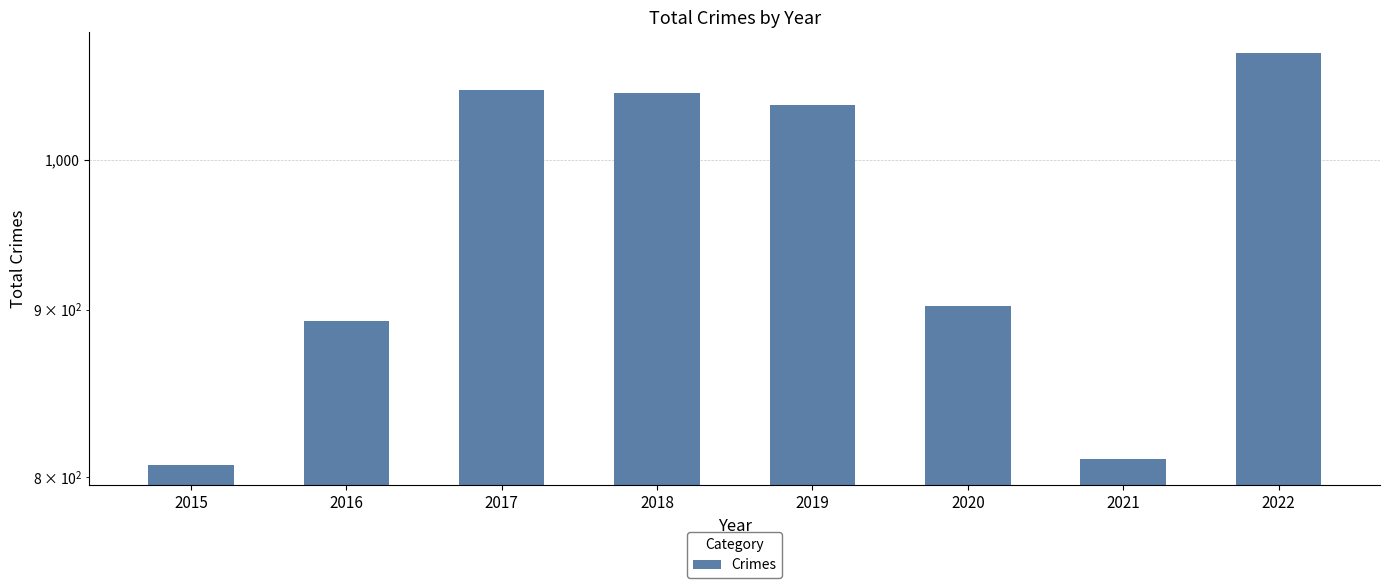

The chart shows a value of 1762 at 2017. True or false?

False